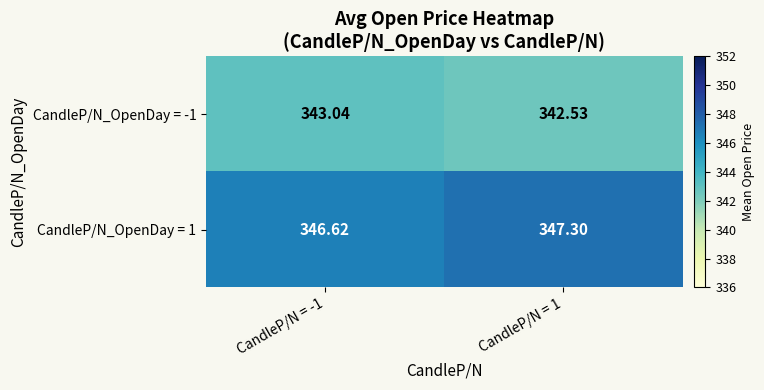

Is the value of CandleP/N_OpenDay = -1 at CandleP/N = -1 greater than the value of CandleP/N_OpenDay = 1 at CandleP/N = 1?

No